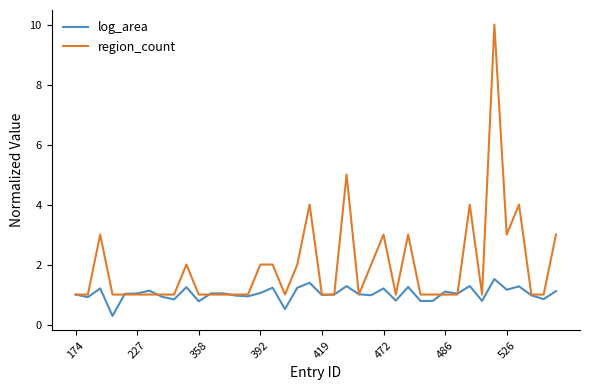

Which series has the widest spread of values?

region_count